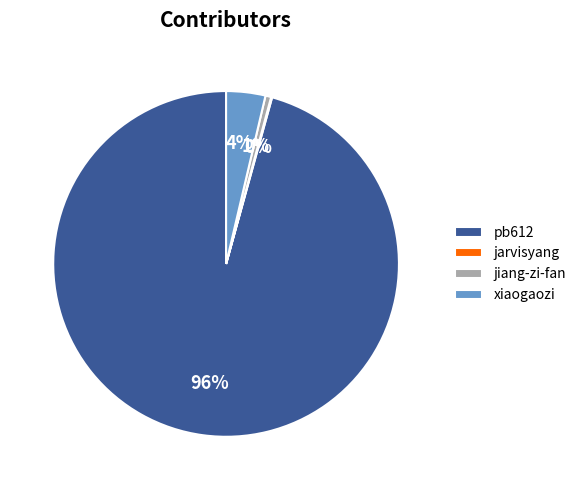

Is it true that jiang-zi-fan is 1% of the pie?

True